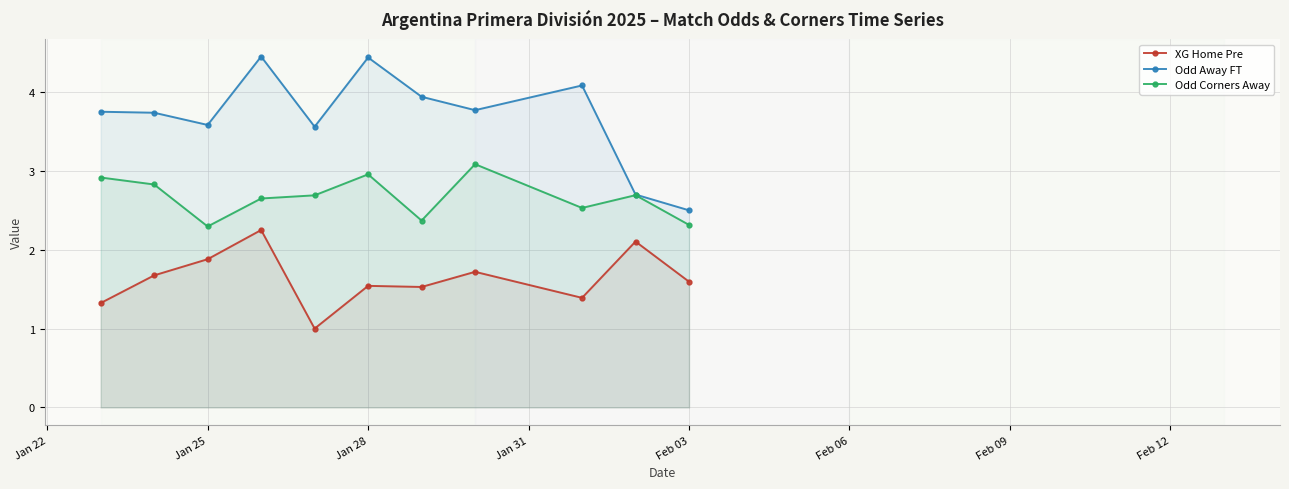

What are all the series names shown in the legend?

XG Home Pre, Odd Away FT, Odd Corners Away